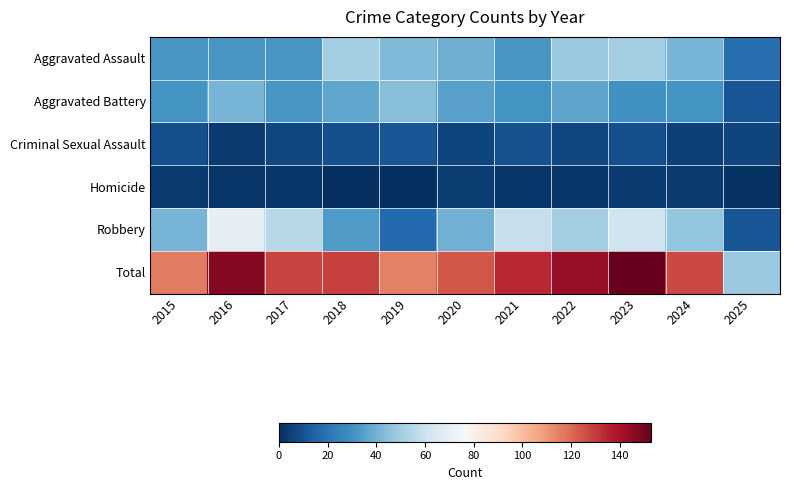

Which series has the largest range (max minus min)?

Total